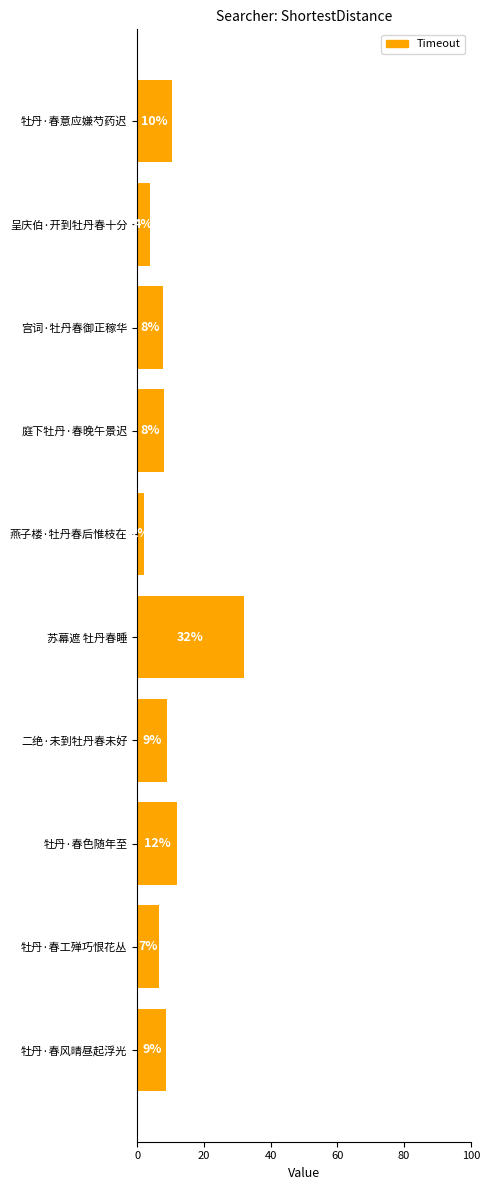

How many bars are there in total?

10